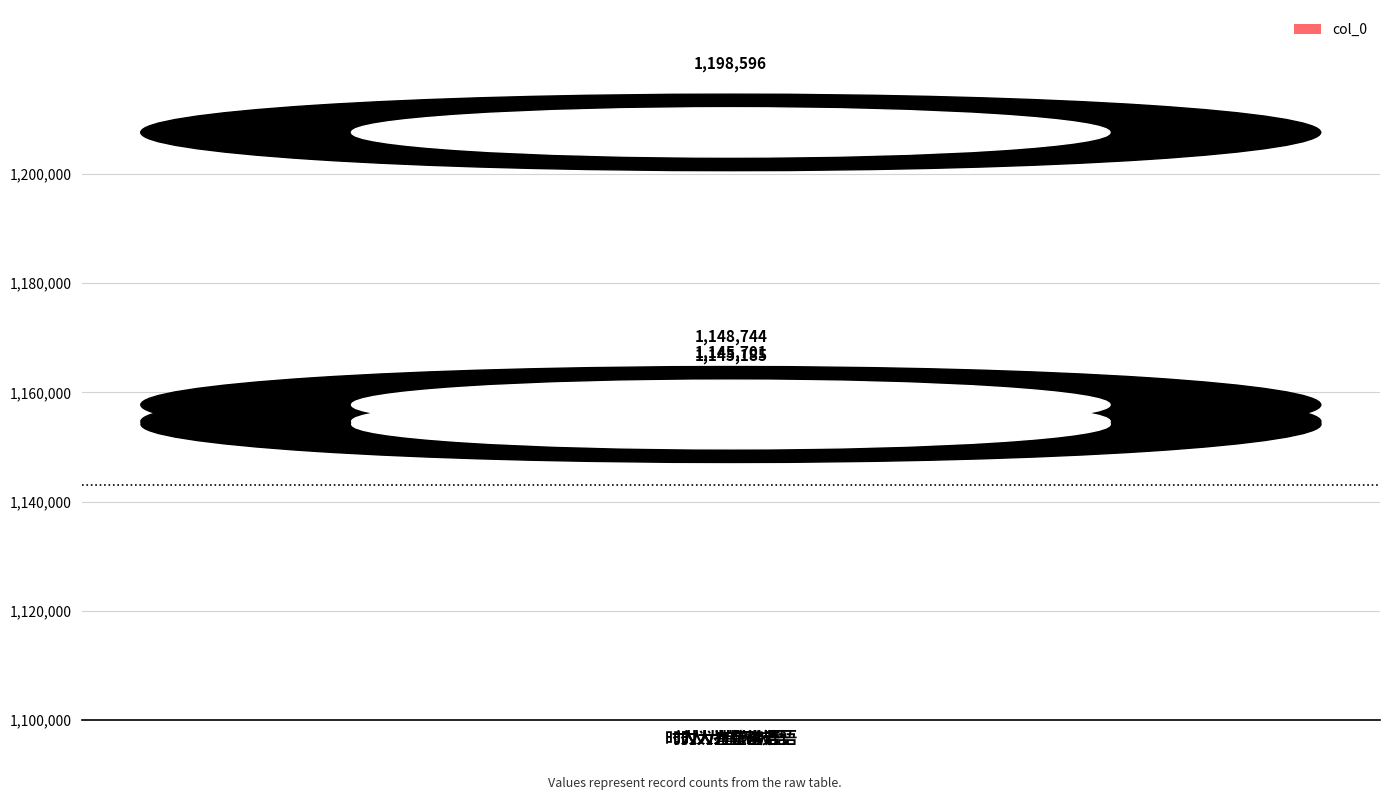

Which label corresponds to the largest value in the chart?

时人为崔洪语